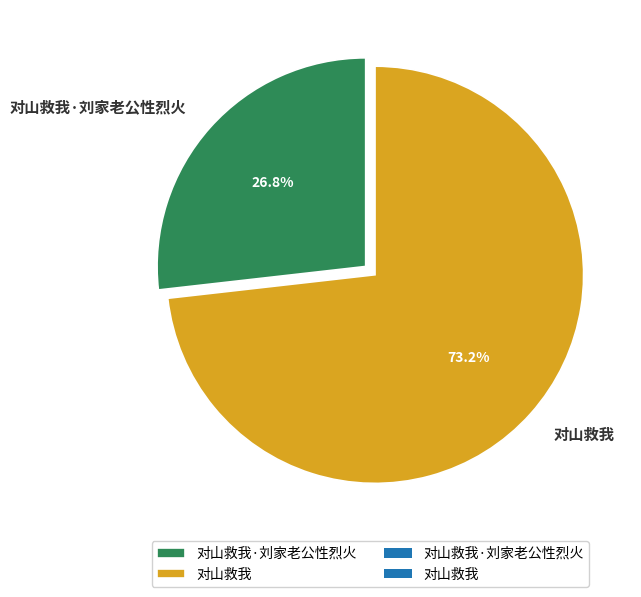

What is the total percentage of 对山救我·刘家老公性烈火 and 对山救我?

100.0%